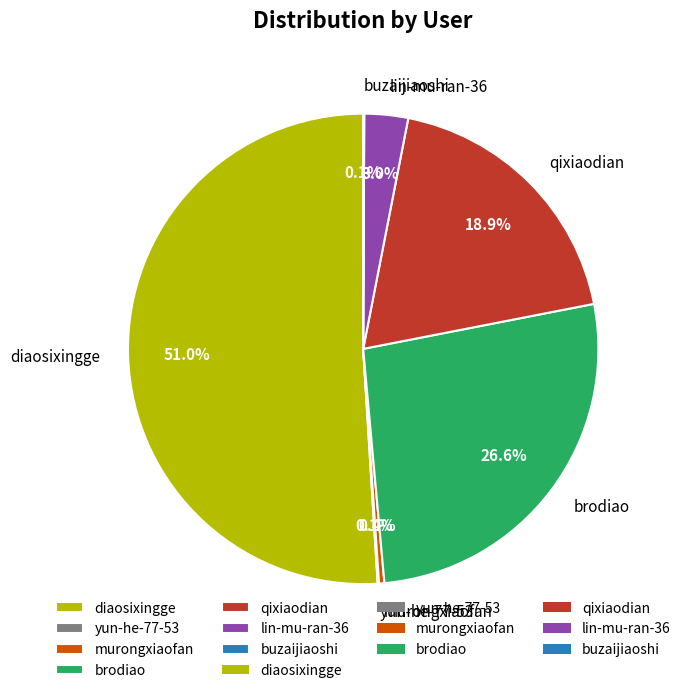

Which has a higher value, qixiaodian or diaosixingge?

diaosixingge